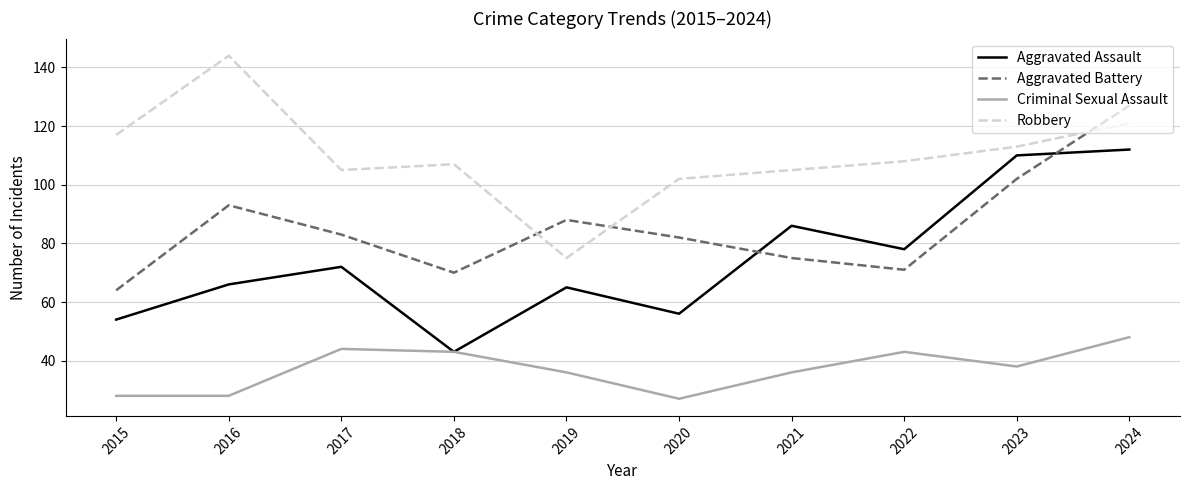

True or false: Aggravated Assault and Aggravated Battery cross at least once.

True